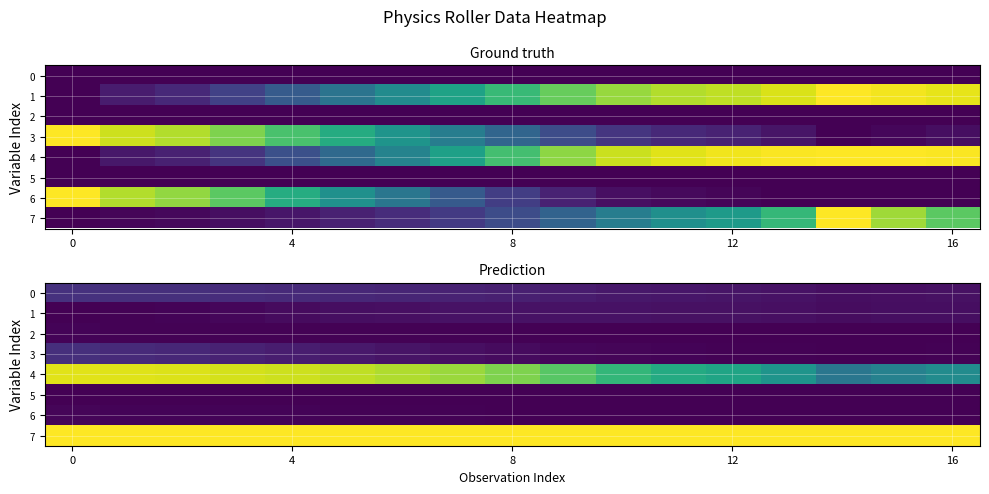

Which series has the largest total across all categories?

7